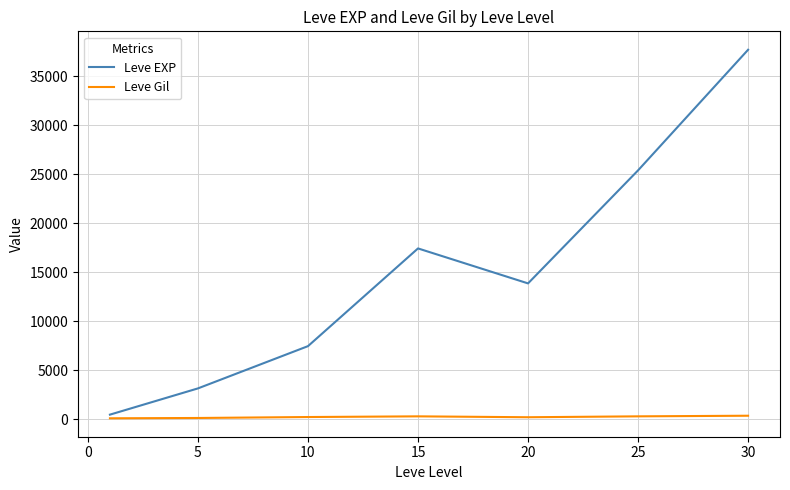

Which series has the largest total across all categories?

Leve EXP